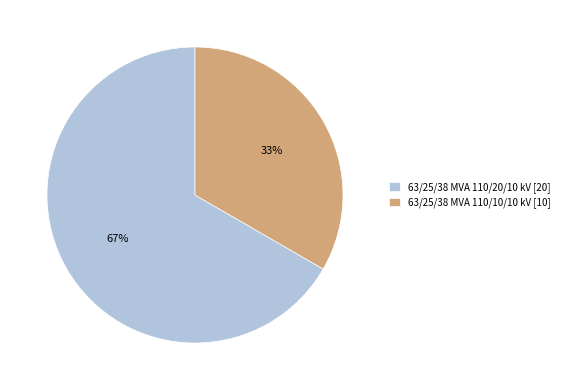

Is it true that 63/25/38 MVA 110/10/10 kV is 33% of the pie?

True